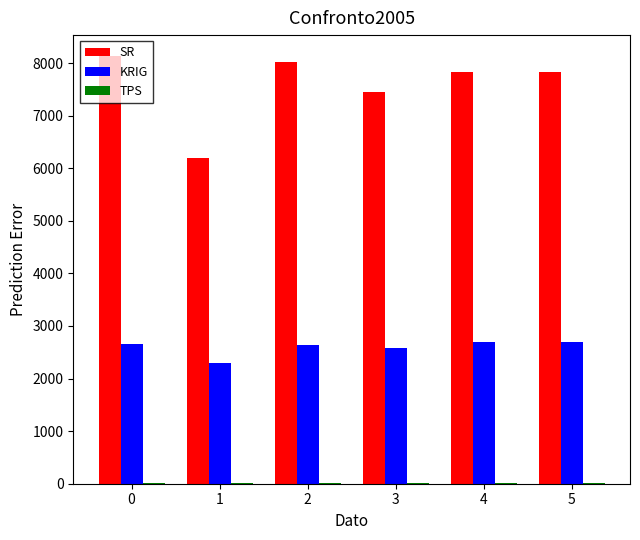

What is the highest value of the SR series?

8126